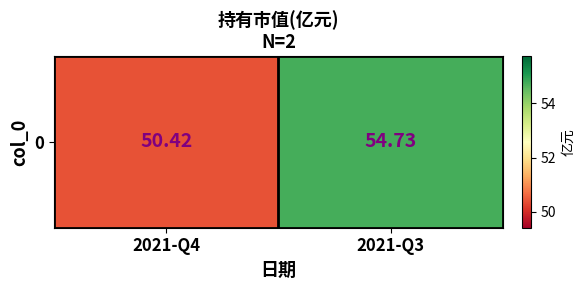

What is the greatest value displayed?

54.7